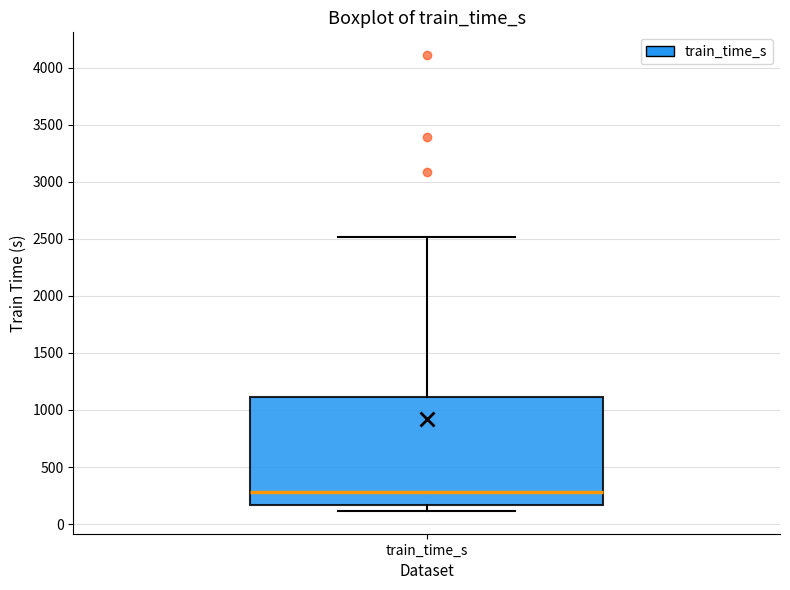

Read this box plot against the y-axis: the position of the median line, the range covered by the box, and the ends of both whiskers. The values are not printed on the chart, so give them approximately, as read against the axis.

median 300, box 150 to 1100, whiskers 100 to 2500